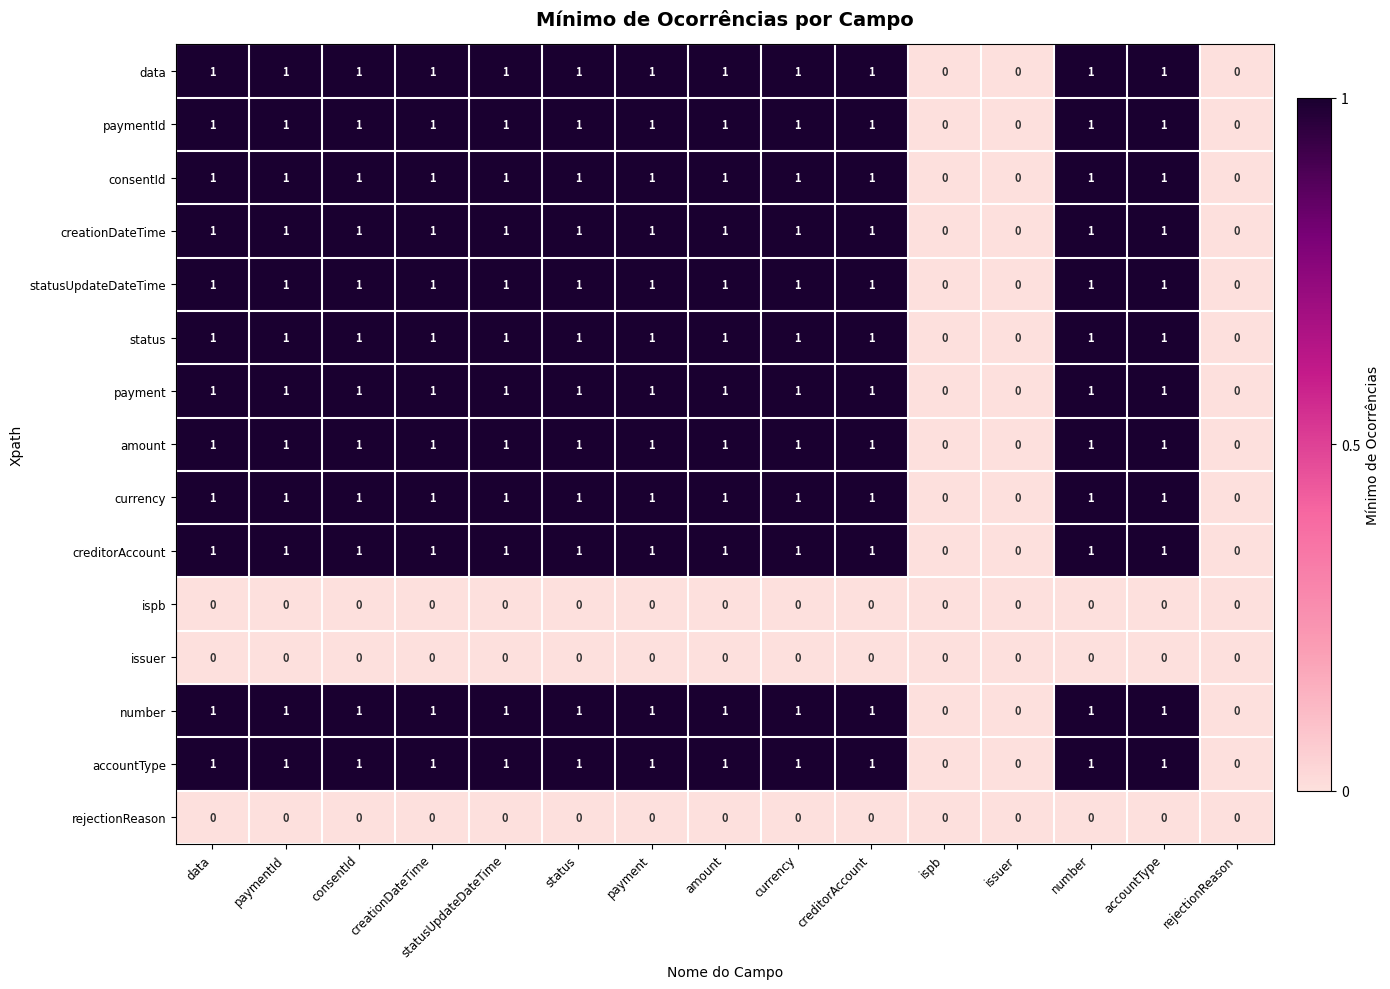

The value of statusUpdateDateTime at creditorAccount is 2. True or false?

False